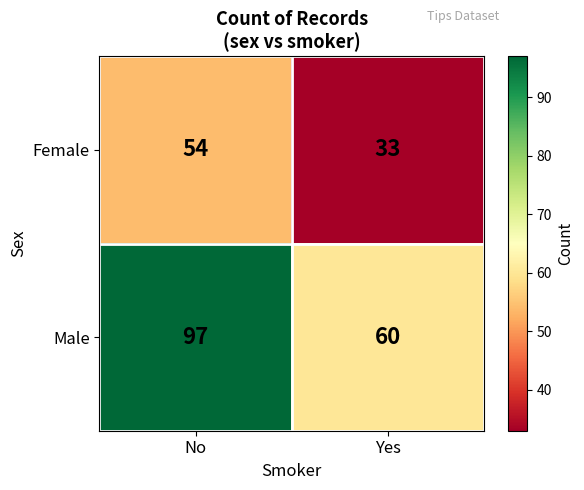

Rank the series by their maximum value, from highest to lowest.

Male, Female